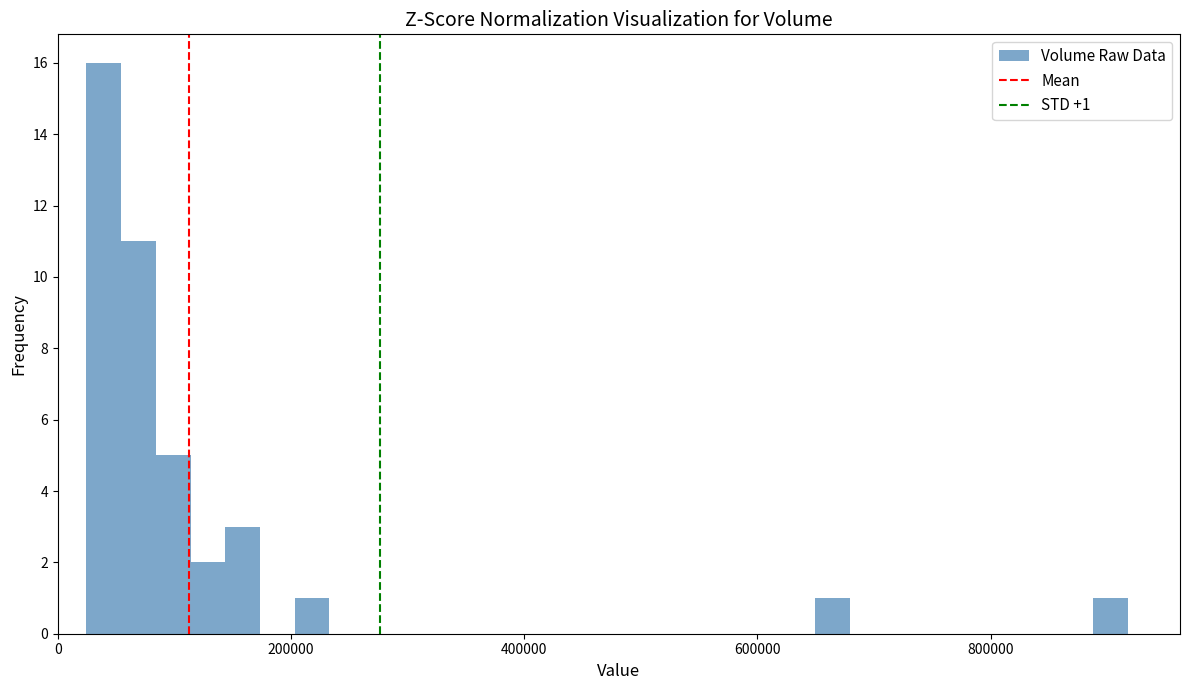

Around what value on the x-axis is the tallest bar? Give the approximate position of its centre, as read against the axis.

40000